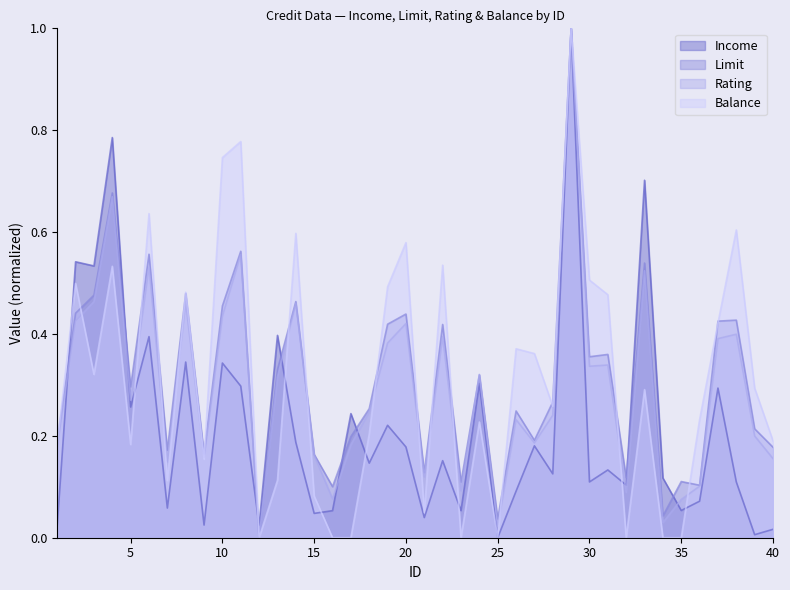

List the series in order of their peak value, highest first.

Income, Limit, Rating, Balance